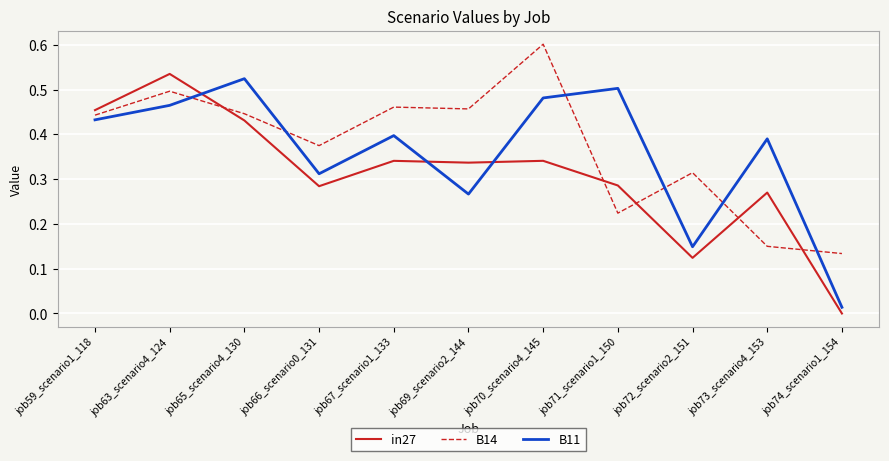

At which category is the sum across all series the highest?

job63_scenario4_124